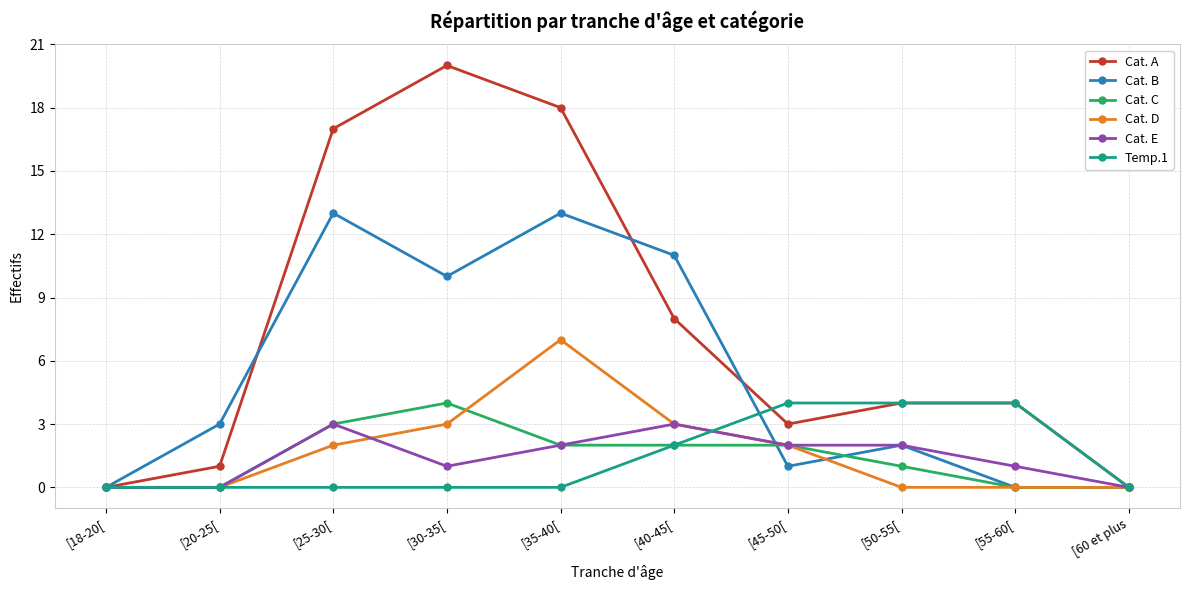

At which category does Cat. A reach its first local peak?

[30-35[